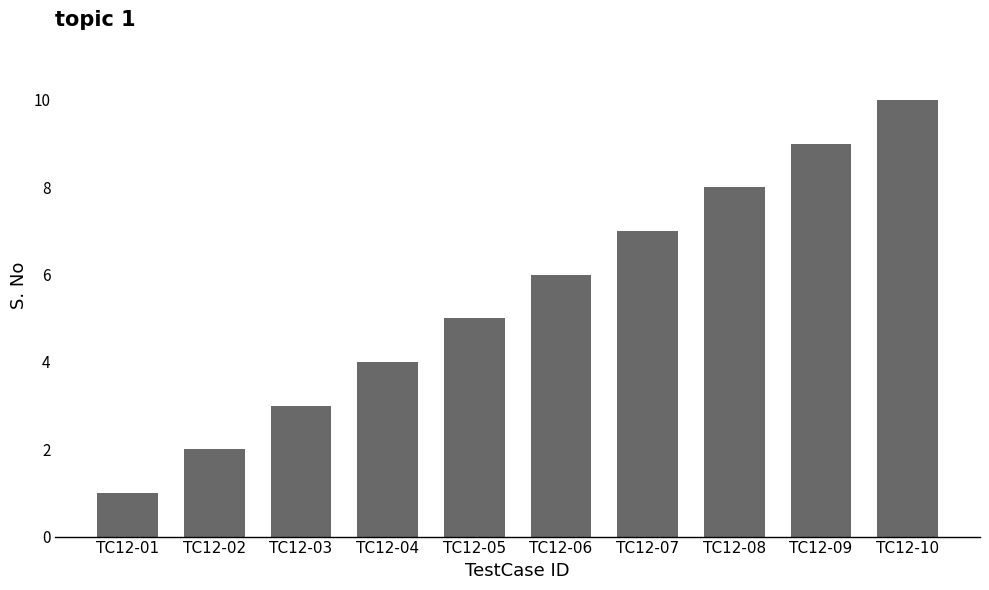

What value does the data have at TC12-07?

7